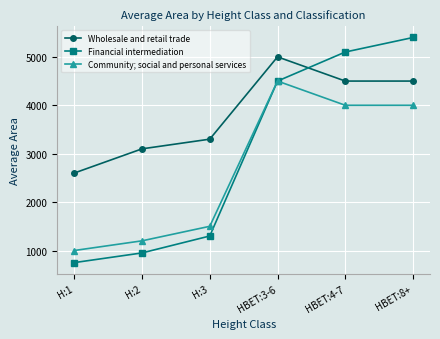

How many lines are shown in the chart?

3